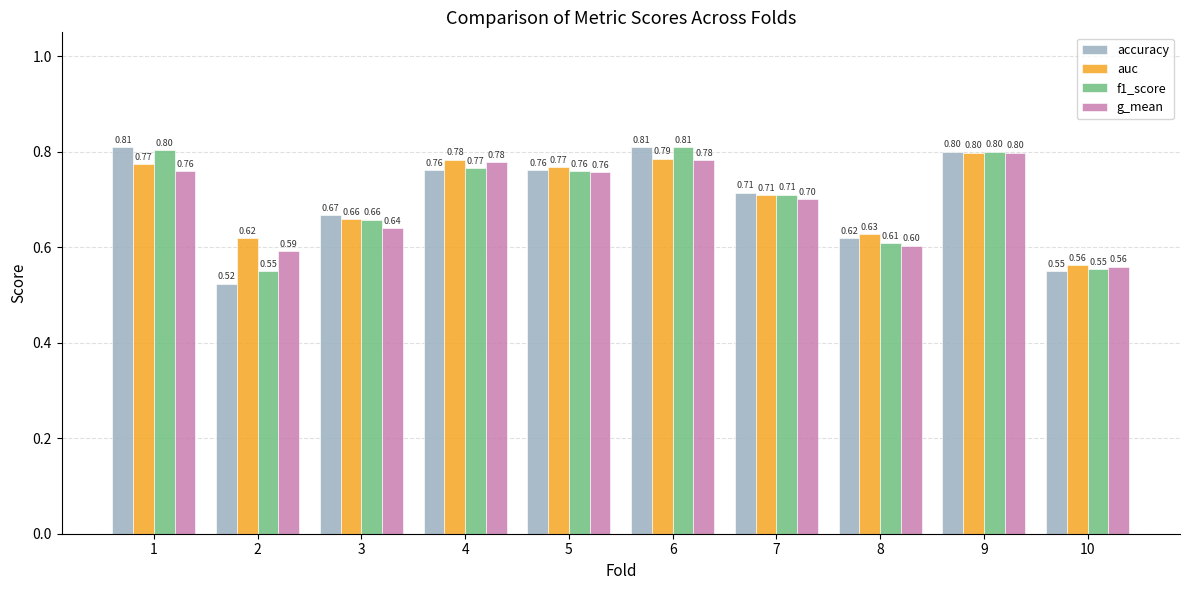

Which category has the lowest value in the auc series?

10